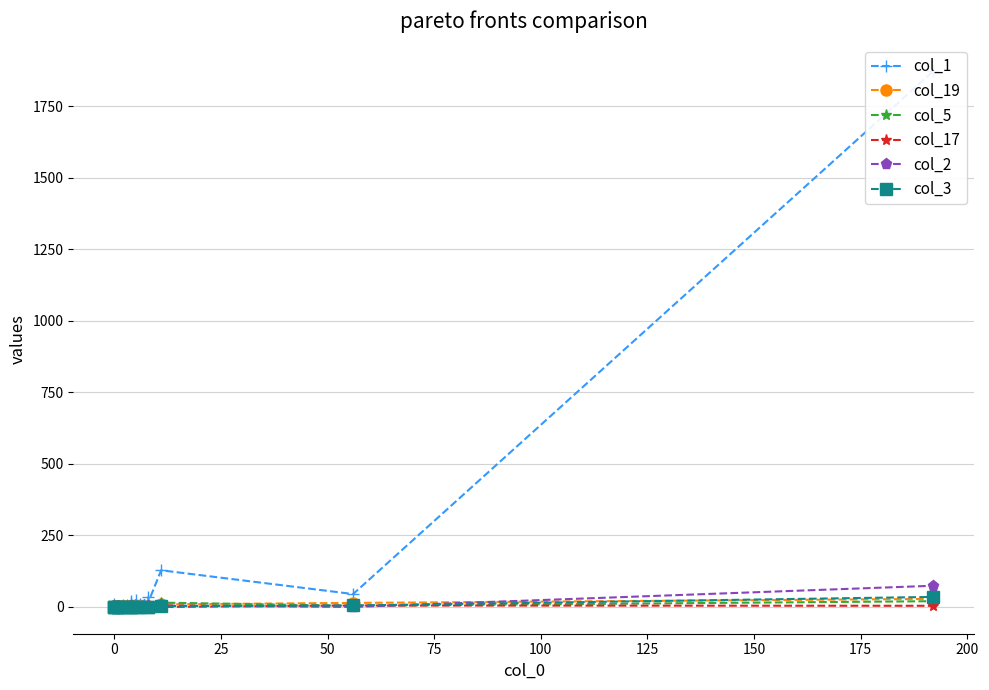

True or false: col_2 and col_1 intersect in this chart.

False